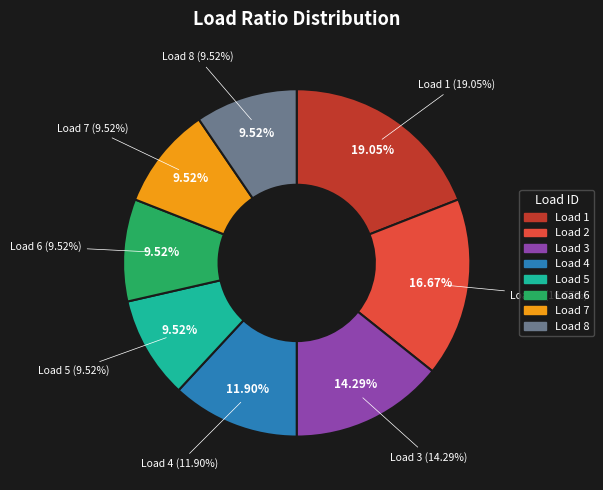

Which category has the smallest portion of the pie?

5